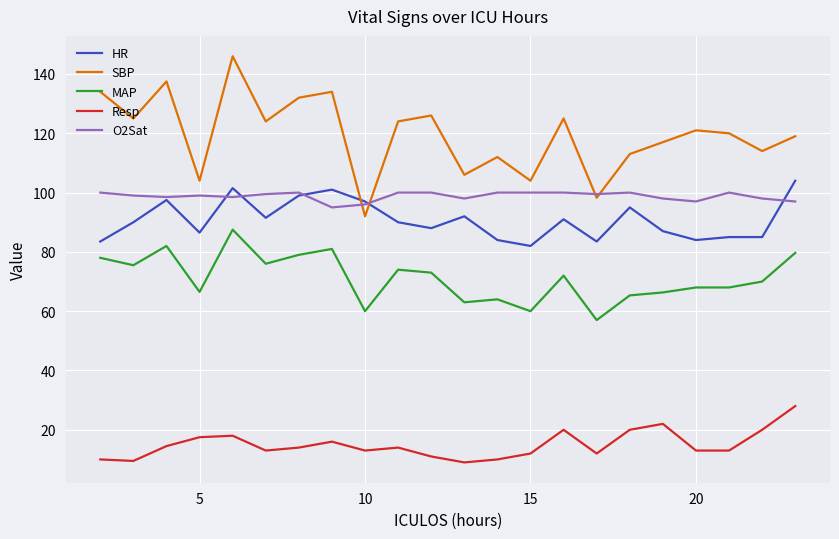

True or false: MAP and SBP cross at least once.

False